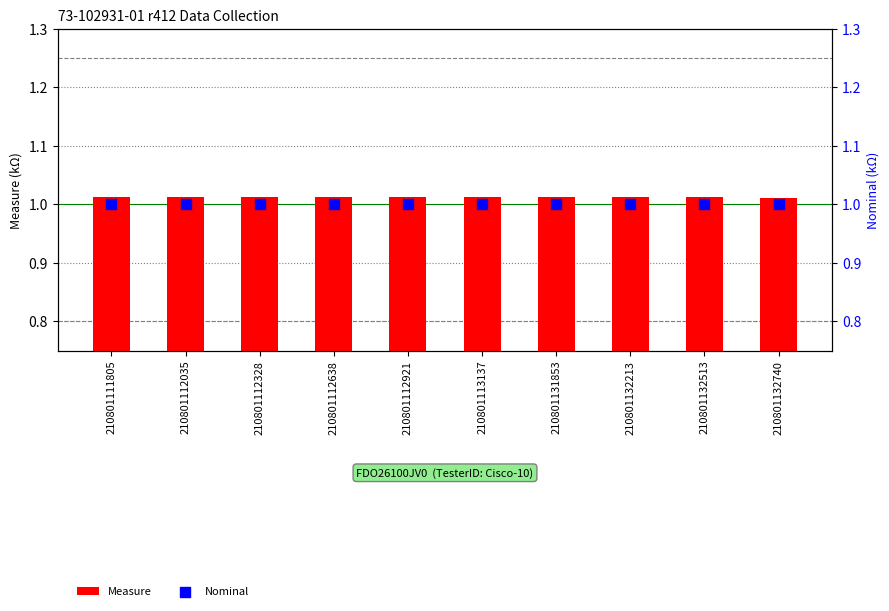

Which series contains the highest Y value?

Measure